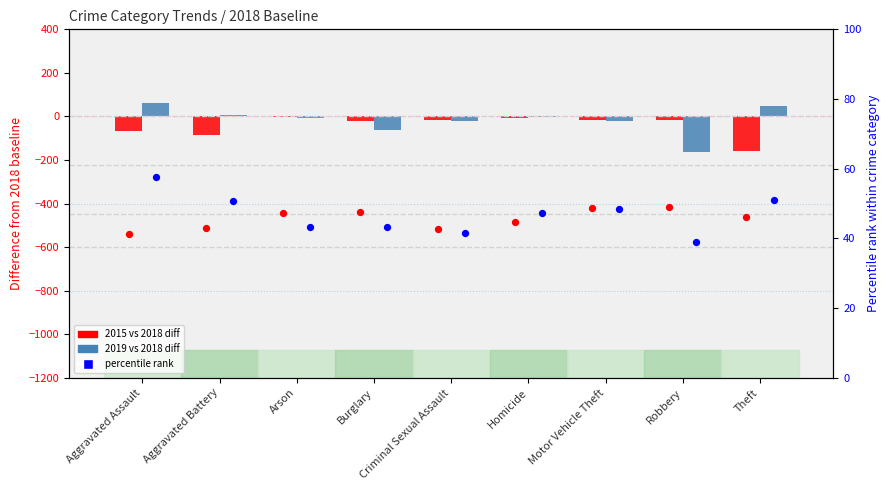

Which series reaches the maximum Y coordinate?

2019 vs 2018